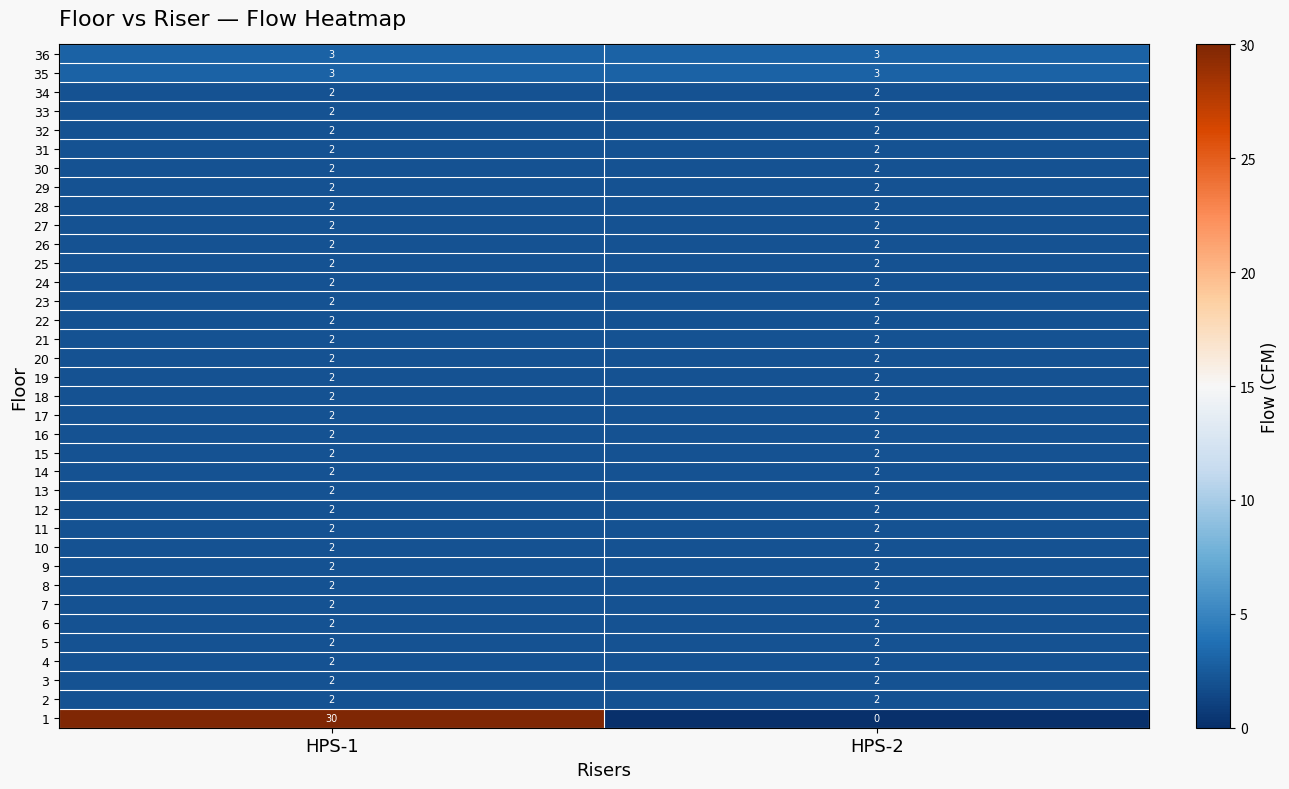

What is the total value across all series at HPS-2?

72